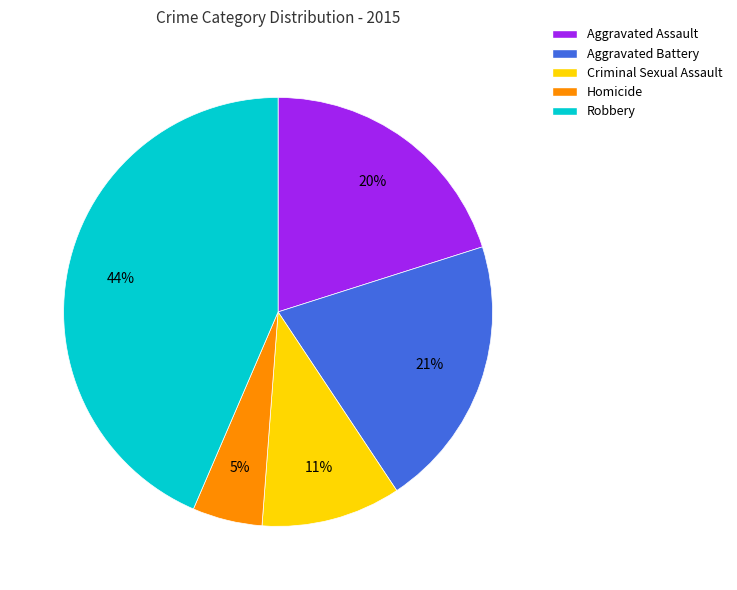

Is the sum of Robbery and Aggravated Assault greater than half?

Yes